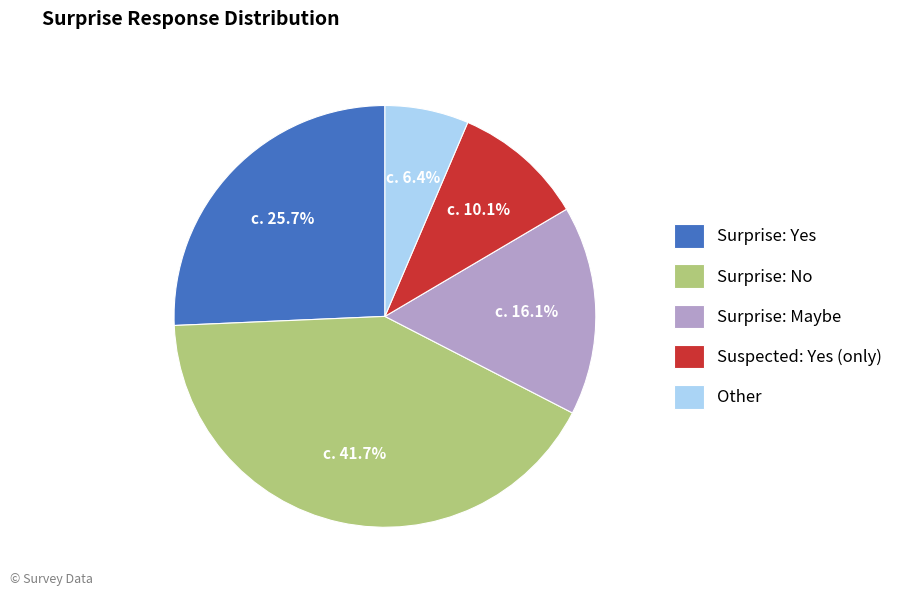

What percentage is NOT represented by Surprise: Yes?

74.3%